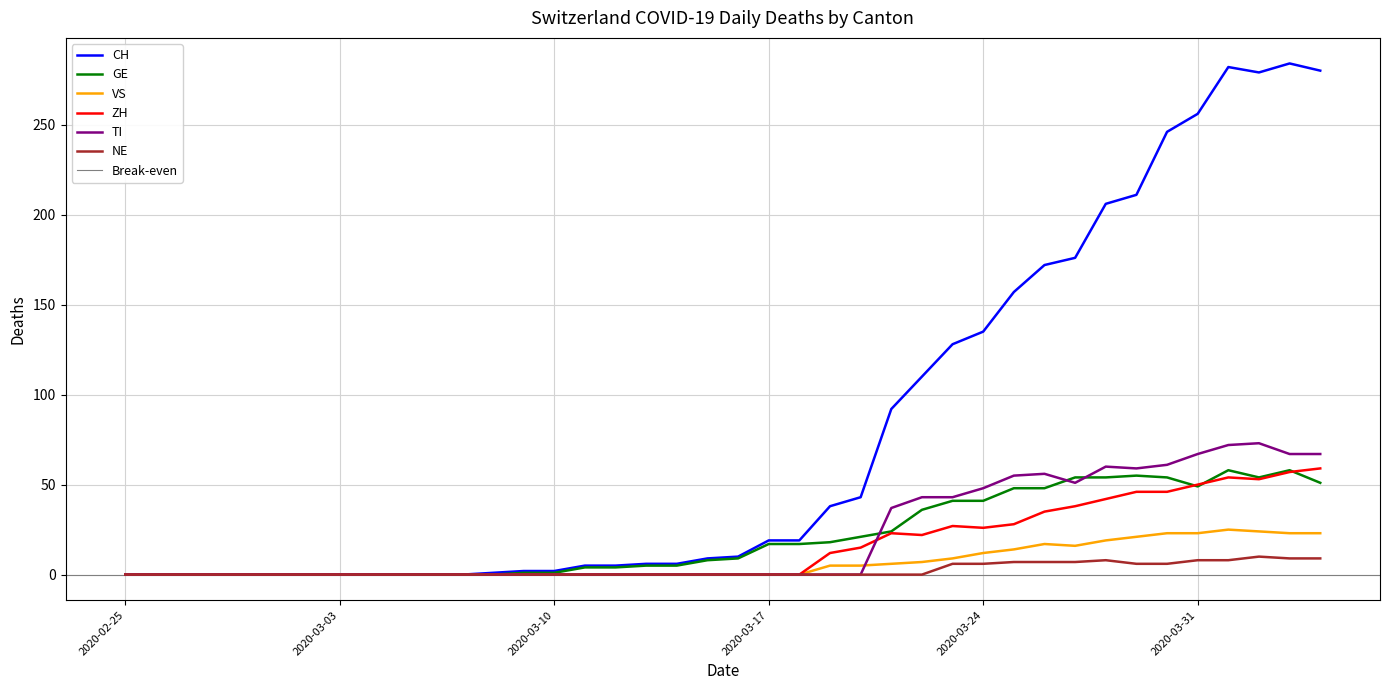

True or false: NE and GE intersect in this chart.

False